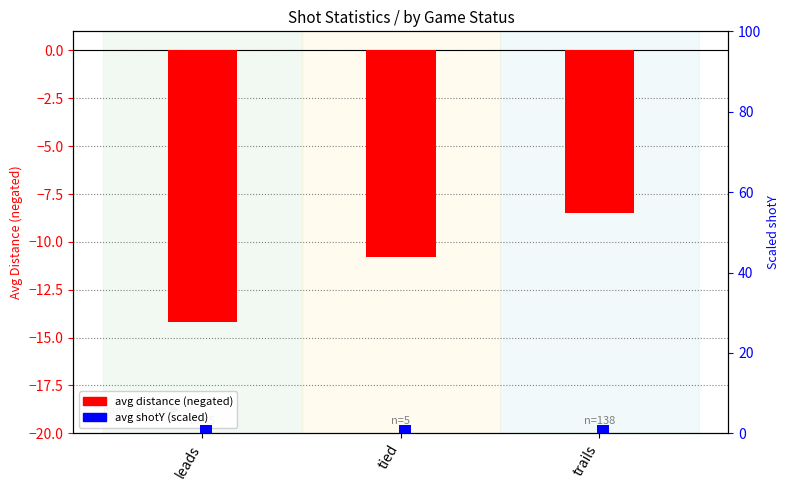

At which category does the chart reach its minimum across all series?

leads